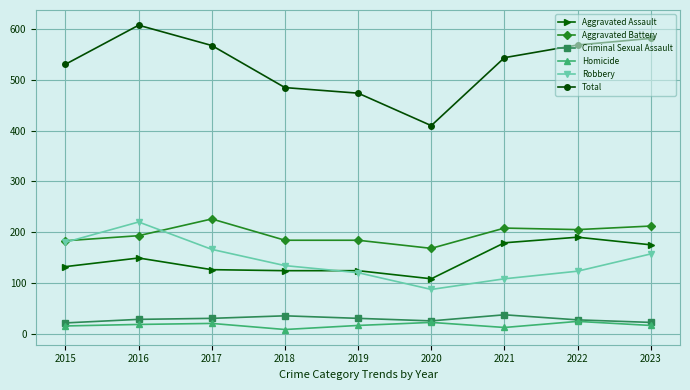

What is the total value across all series at 2016?

1216